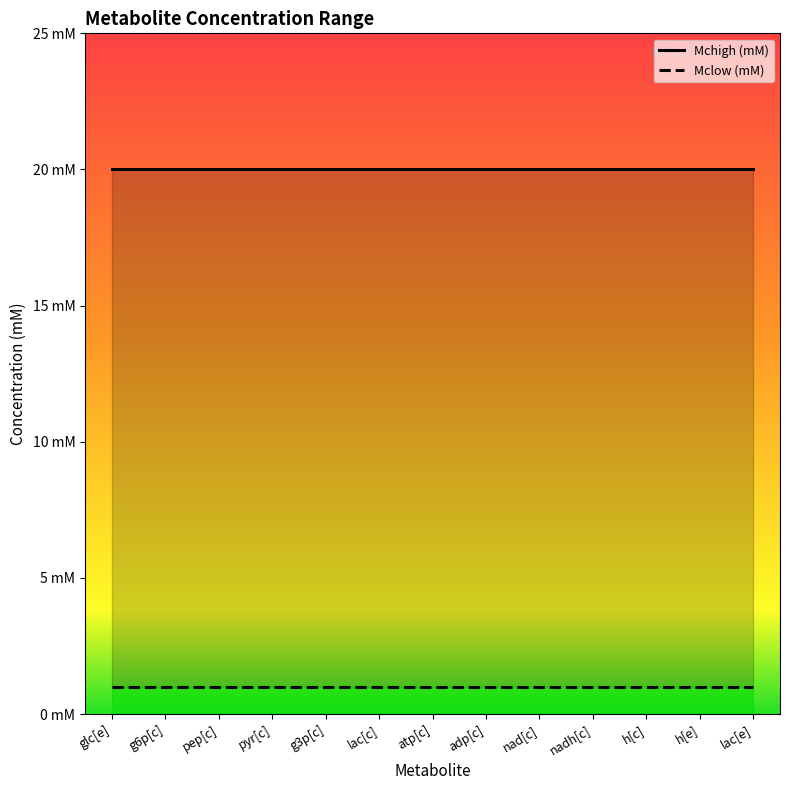

Which series has the largest total across all categories?

Mchigh (mM)